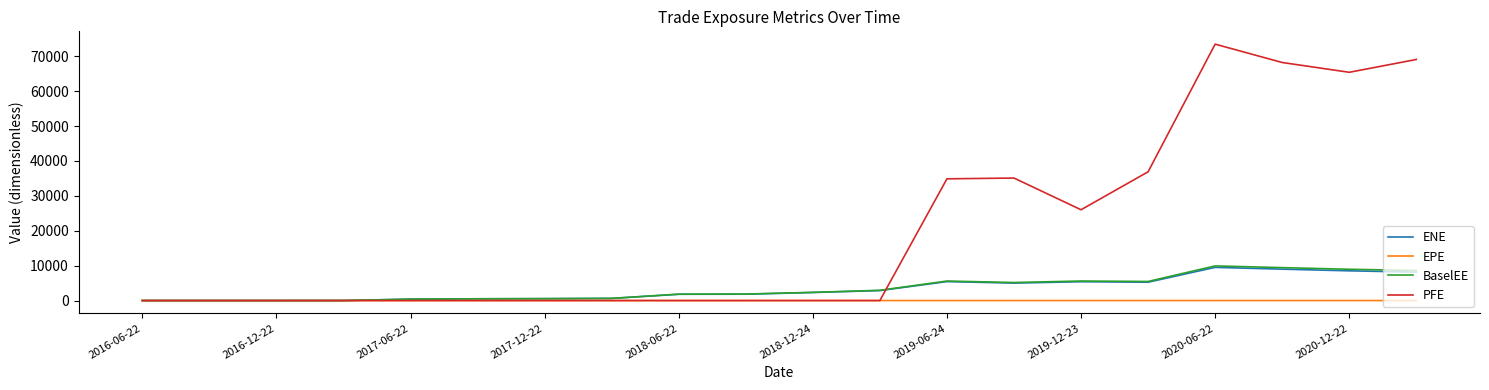

Which series has the widest spread of values?

PFE